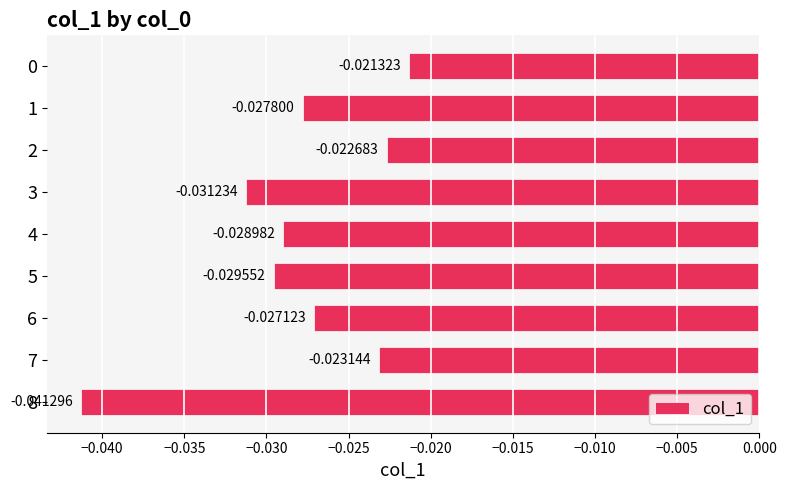

What is the sum of all values?

-0.3